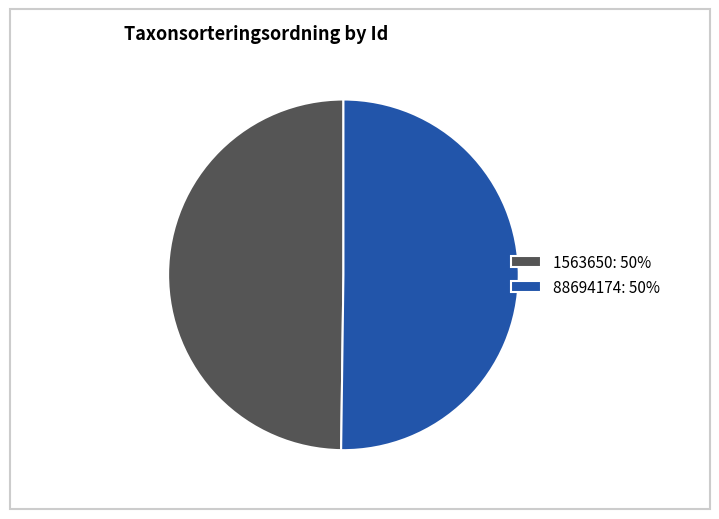

Approximately how many times larger is the value at 1563650: 50% compared to 88694174: 50%?

1.0